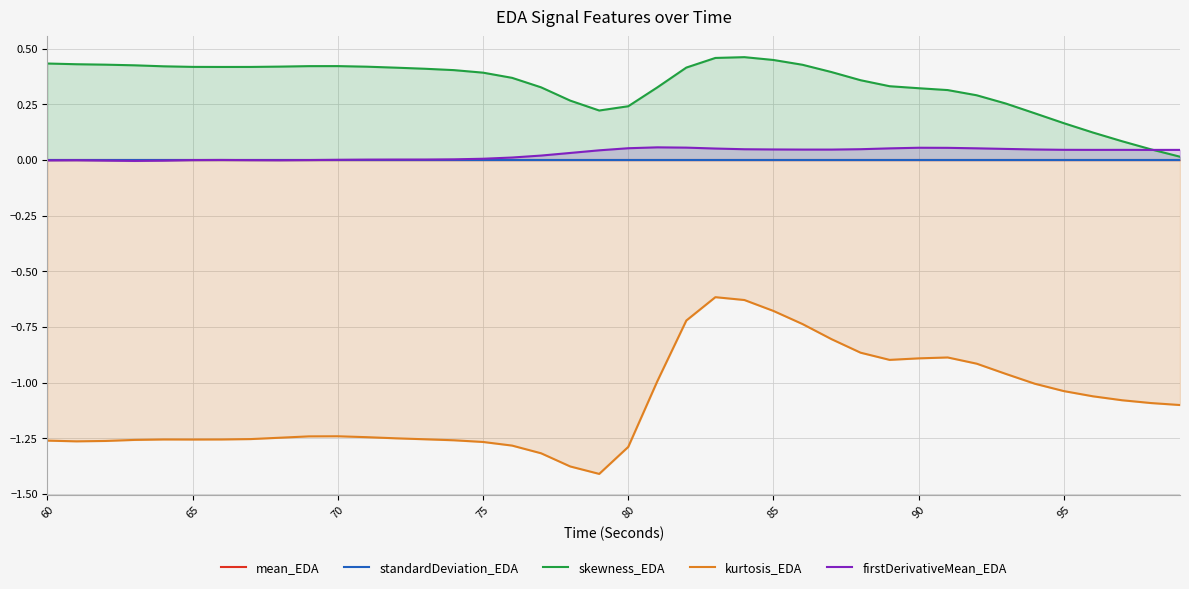

List the series in order of their peak value, highest first.

skewness_EDA, firstDerivativeMean_EDA, mean_EDA, standardDeviation_EDA, kurtosis_EDA